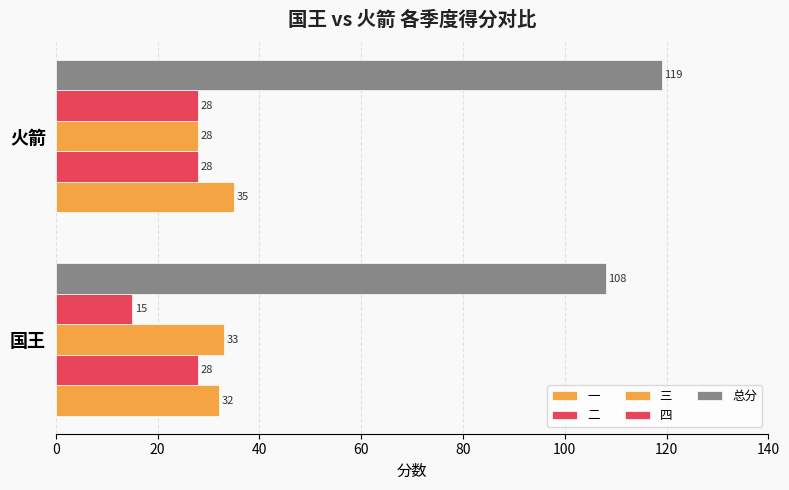

How many 总分 values are between 108 and 119?

2